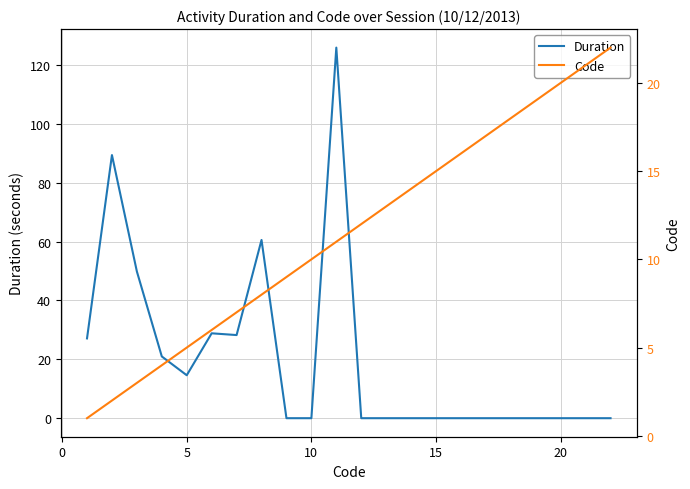

Which series has the largest total across all categories?

Duration